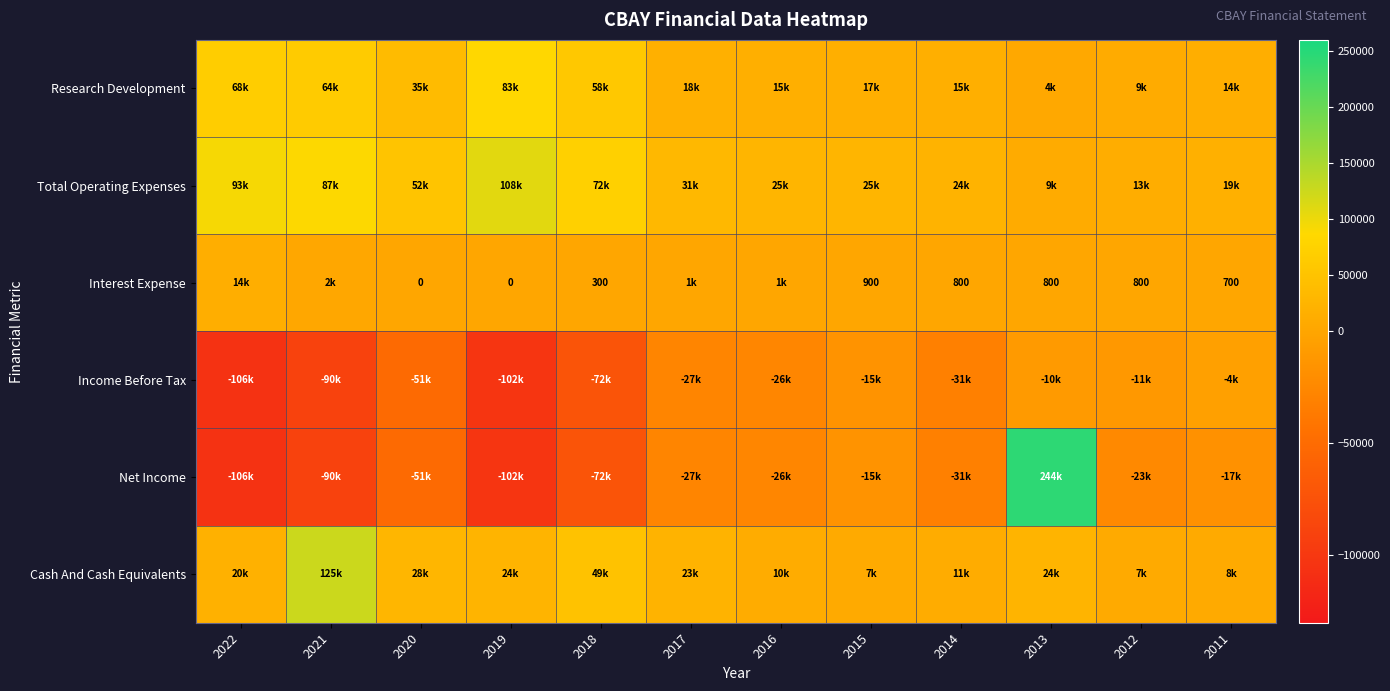

List the series in order of their peak value, highest first.

Net Income, Cash And Cash Equivalents, Total Operating Expenses, Research Development, Interest Expense, Income Before Tax